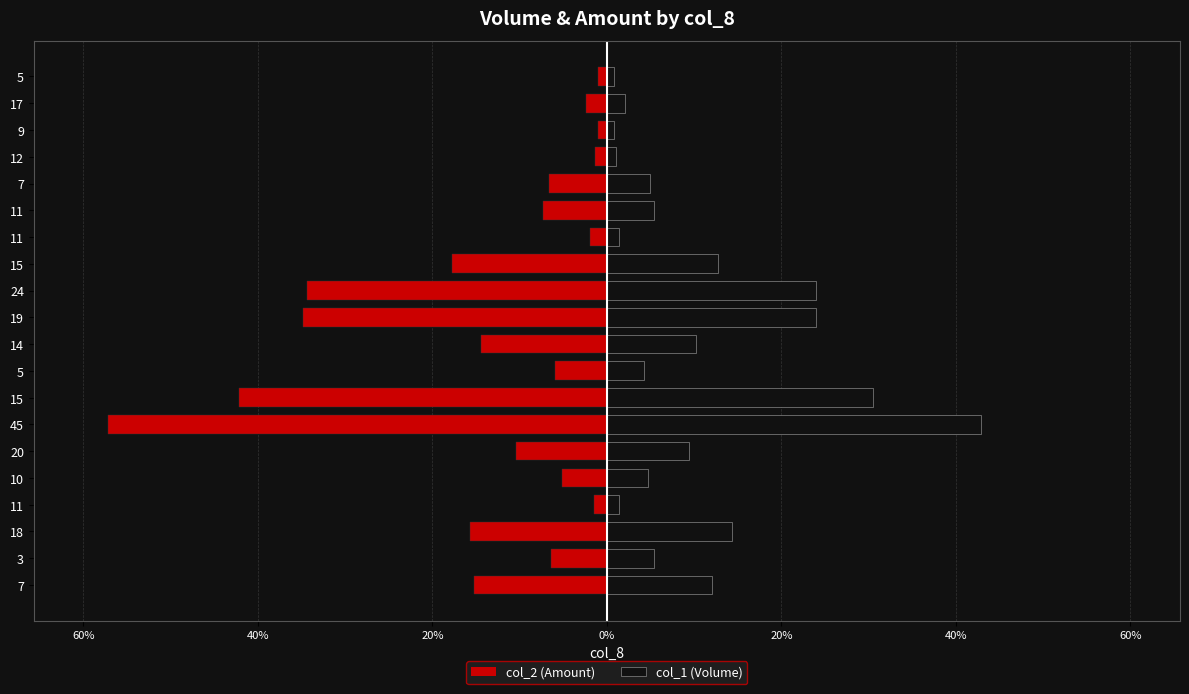

Which series has the largest total across all categories?

col_1 (Volume)